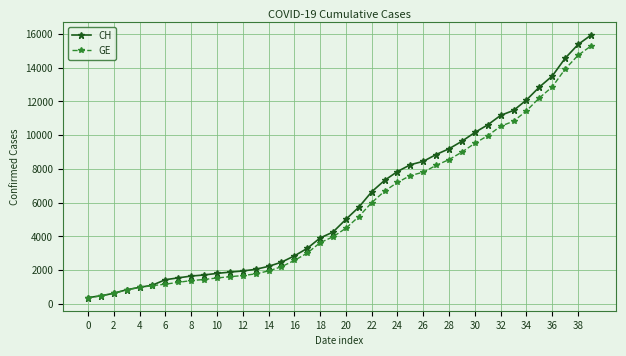

What is the lowest value of the GE series?

375